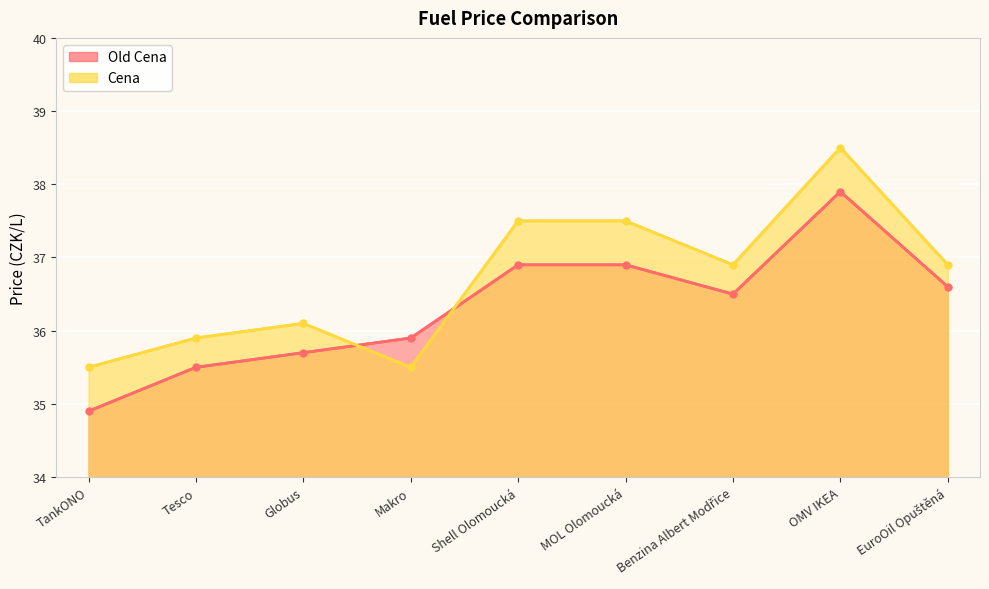

True or false: Old Cena has a value of 62.4 at Benzina Albert Modřice.

False